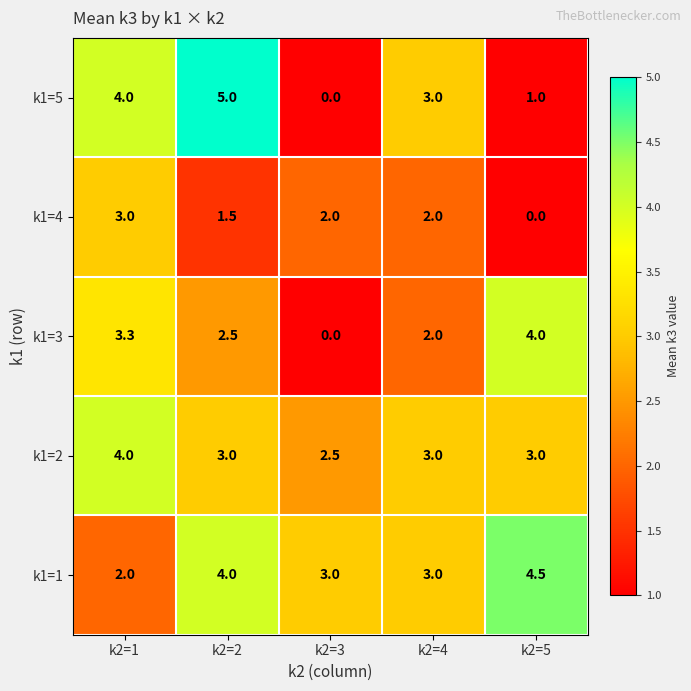

Which label corresponds to the largest value in the chart?

k2=2